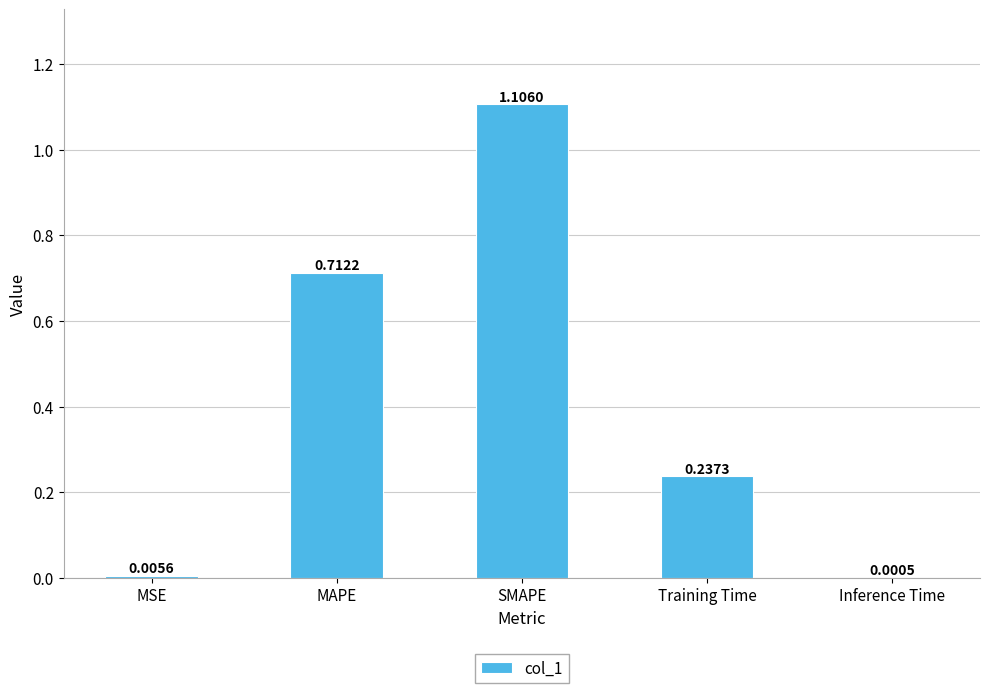

The value at MAPE is 1.2. True or false?

False